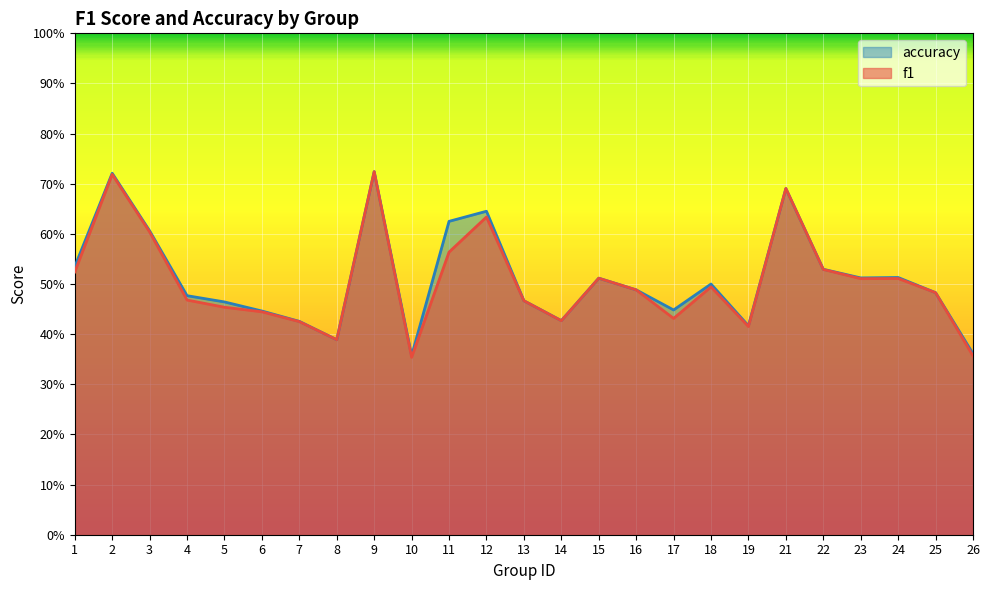

Rank the series by their maximum value, from lowest to highest.

f1, accuracy